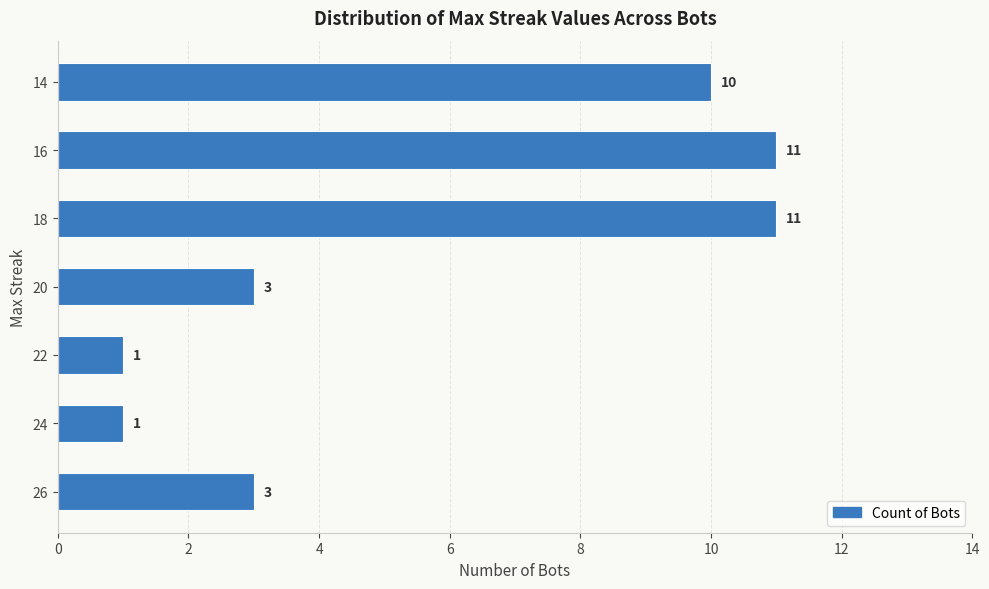

What is the sum of all values?

40